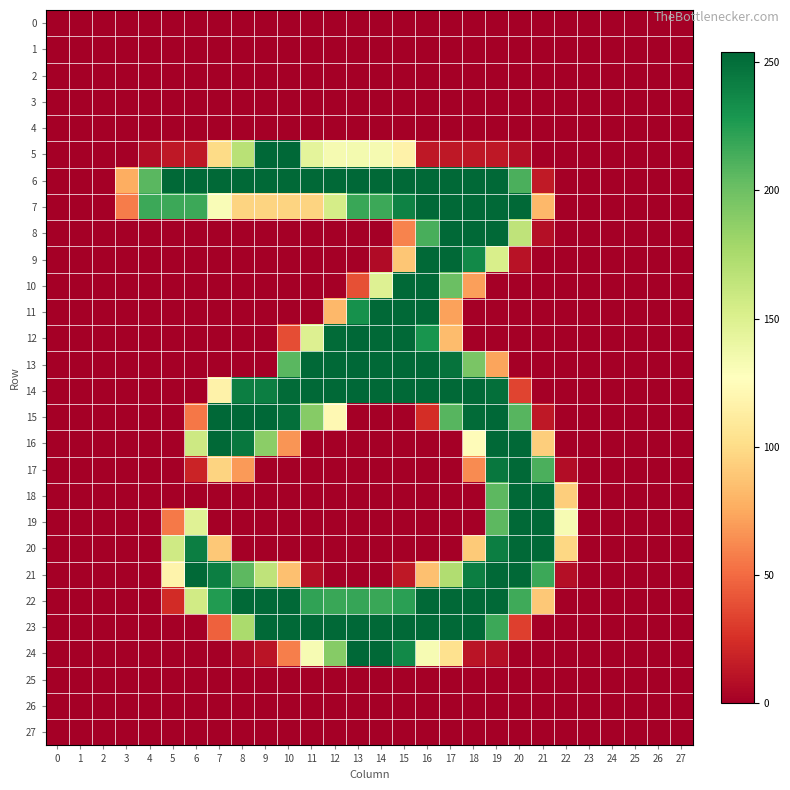

Reading left to right, what are all the values shown in this chart?

0: 0=0	1=0	2=0	3=0	4=0	5=0	6=0	7=0	8=0	9=0	10=0	11=0	12=0	13=0	14=0	15=0	16=0	17=0	18=0	19=0	20=0	21=0	22=0	23=0	24=0	25=0	26=0	27=0
1: 0=0	1=0	2=0	3=0	4=0	5=0	6=0	7=0	8=0	9=0	10=0	11=0	12=0	13=0	14=0	15=0	16=0	17=0	18=0	19=0	20=0	21=0	22=0	23=0	24=0	25=0	26=0	27=0
2: 0=0	1=0	2=0	3=0	4=0	5=0	6=0	7=0	8=0	9=0	10=0	11=0	12=0	13=0	14=0	15=0	16=0	17=0	18=0	19=0	20=0	21=0	22=0	23=0	24=0	25=0	26=0	27=0
3: 0=0	1=0	2=0	3=0	4=0	5=0	6=0	7=0	8=0	9=0	10=0	11=0	12=0	13=0	14=0	15=0	16=0	17=0	18=0	19=0	20=0	21=0	22=0	23=0	24=0	25=0	26=0	27=0
4: 0=0	1=0	2=0	3=0	4=0	5=0	6=0	7=0	8=0	9=0	10=0	11=0	12=0	13=0	14=0	15=0	16=0	17=0	18=0	19=0	20=0	21=0	22=0	23=0	24=0	25=0	26=0	27=0
5: 0=0	1=0	2=0	3=0	4=7	5=13	6=13	7=100	8=168	9=254	10=254	11=144	12=133	13=134	14=133	15=117	16=13	17=13	18=13	19=13	20=8	21=0	22=0	23=0	24=0	25=0	26=0	27=0
6: 0=0	1=0	2=0	3=77	4=207	5=253	6=253	7=253	8=253	9=253	10=253	11=253	12=253	13=254	14=253	15=253	16=253	17=253	18=253	19=253	20=212	21=14	22=0	23=0	24=0	25=0	26=0	27=0
7: 0=0	1=0	2=0	3=57	4=217	5=217	6=217	7=130	8=96	9=96	10=96	11=96	12=154	13=218	14=217	15=240	16=253	17=253	18=253	19=253	20=253	21=82	22=0	23=0	24=0	25=0	26=0	27=0
8: 0=0	1=0	2=0	3=0	4=0	5=0	6=0	7=0	8=0	9=0	10=0	11=0	12=0	13=0	14=0	15=60	16=213	17=253	18=253	19=253	20=165	21=8	22=0	23=0	24=0	25=0	26=0	27=0
9: 0=0	1=0	2=0	3=0	4=0	5=0	6=0	7=0	8=0	9=0	10=0	11=0	12=0	13=0	14=6	15=89	16=253	17=253	18=236	19=152	20=10	21=0	22=0	23=0	24=0	25=0	26=0	27=0
10: 0=0	1=0	2=0	3=0	4=0	5=0	6=0	7=0	8=0	9=0	10=0	11=0	12=0	13=39	14=148	15=253	16=253	17=201	18=71	19=0	20=0	21=0	22=0	23=0	24=0	25=0	26=0	27=0
11: 0=0	1=0	2=0	3=0	4=0	5=0	6=0	7=0	8=0	9=0	10=0	11=0	12=82	13=232	14=253	15=253	16=253	17=72	18=0	19=0	20=0	21=0	22=0	23=0	24=0	25=0	26=0	27=0
12: 0=0	1=0	2=0	3=0	4=0	5=0	6=0	7=0	8=0	9=0	10=38	11=149	12=252	13=254	14=253	15=253	16=230	17=84	18=0	19=0	20=0	21=0	22=0	23=0	24=0	25=0	26=0	27=0
13: 0=0	1=0	2=0	3=0	4=0	5=0	6=0	7=0	8=0	9=0	10=207	11=253	12=253	13=254	14=253	15=253	16=253	17=248	18=195	19=73	20=0	21=0	22=0	23=0	24=0	25=0	26=0	27=0
14: 0=0	1=0	2=0	3=0	4=0	5=0	6=0	7=117	8=242	9=242	10=252	11=253	12=253	13=254	14=253	15=253	16=253	17=253	18=253	19=250	20=34	21=0	22=0	23=0	24=0	25=0	26=0	27=0
15: 0=0	1=0	2=0	3=0	4=0	5=0	6=55	7=254	8=254	9=254	10=250	11=190	12=122	13=0	14=0	15=0	16=24	17=208	18=252	19=254	20=208	21=13	22=0	23=0	24=0	25=0	26=0	27=0
16: 0=0	1=0	2=0	3=0	4=0	5=0	6=158	7=253	8=246	9=188	10=67	11=0	12=0	13=0	14=0	15=0	16=0	17=0	18=125	19=253	20=253	21=93	22=0	23=0	24=0	25=0	26=0	27=0
17: 0=0	1=0	2=0	3=0	4=0	5=0	6=19	7=96	8=69	9=0	10=0	11=0	12=0	13=0	14=0	15=0	16=0	17=0	18=63	19=246	20=253	21=212	22=7	23=0	24=0	25=0	26=0	27=0
18: 0=0	1=0	2=0	3=0	4=0	5=0	6=0	7=0	8=0	9=0	10=0	11=0	12=0	13=0	14=0	15=0	16=0	17=0	18=0	19=206	20=253	21=253	22=93	23=0	24=0	25=0	26=0	27=0
19: 0=0	1=0	2=0	3=0	4=0	5=56	6=147	7=0	8=0	9=0	10=0	11=0	12=0	13=0	14=0	15=0	16=0	17=0	18=0	19=206	20=253	21=253	22=132	23=0	24=0	25=0	26=0	27=0
20: 0=0	1=0	2=0	3=0	4=0	5=157	6=242	7=90	8=0	9=0	10=0	11=0	12=0	13=0	14=0	15=0	16=0	17=0	18=91	19=242	20=253	21=253	22=98	23=0	24=0	25=0	26=0	27=0
21: 0=0	1=0	2=0	3=0	4=0	5=118	6=253	7=242	8=206	9=165	10=86	11=8	12=0	13=0	14=0	15=13	16=86	17=172	18=242	19=253	20=253	21=217	22=8	23=0	24=0	25=0	26=0	27=0
22: 0=0	1=0	2=0	3=0	4=0	5=23	6=156	7=226	8=253	9=253	10=253	11=221	12=218	13=219	14=218	15=223	16=253	17=253	18=253	19=253	20=216	21=90	22=0	23=0	24=0	25=0	26=0	27=0
23: 0=0	1=0	2=0	3=0	4=0	5=0	6=0	7=46	8=175	9=253	10=253	11=253	12=253	13=254	14=253	15=253	16=253	17=253	18=253	19=217	20=32	21=0	22=0	23=0	24=0	25=0	26=0	27=0
24: 0=0	1=0	2=0	3=0	4=0	5=0	6=0	7=0	8=4	9=11	10=58	11=132	12=190	13=254	14=253	15=236	16=132	17=104	18=11	19=8	20=0	21=0	22=0	23=0	24=0	25=0	26=0	27=0
25: 0=0	1=0	2=0	3=0	4=0	5=0	6=0	7=0	8=0	9=0	10=0	11=0	12=0	13=0	14=0	15=0	16=0	17=0	18=0	19=0	20=0	21=0	22=0	23=0	24=0	25=0	26=0	27=0
26: 0=0	1=0	2=0	3=0	4=0	5=0	6=0	7=0	8=0	9=0	10=0	11=0	12=0	13=0	14=0	15=0	16=0	17=0	18=0	19=0	20=0	21=0	22=0	23=0	24=0	25=0	26=0	27=0
27: 0=0	1=0	2=0	3=0	4=0	5=0	6=0	7=0	8=0	9=0	10=0	11=0	12=0	13=0	14=0	15=0	16=0	17=0	18=0	19=0	20=0	21=0	22=0	23=0	24=0	25=0	26=0	27=0